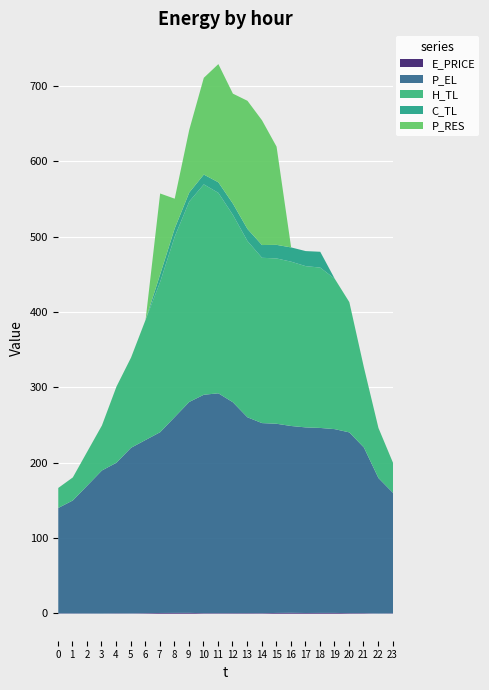

Which series has the largest range (max minus min)?

H_TL